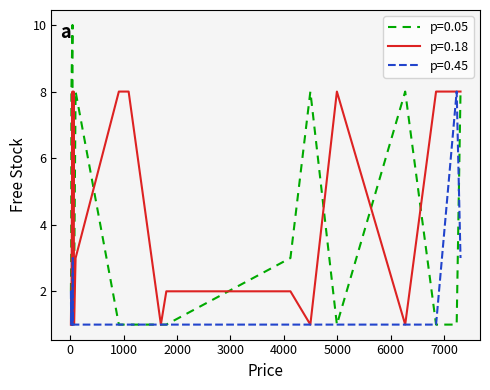

Which series has the largest total across all categories?

p=0.18